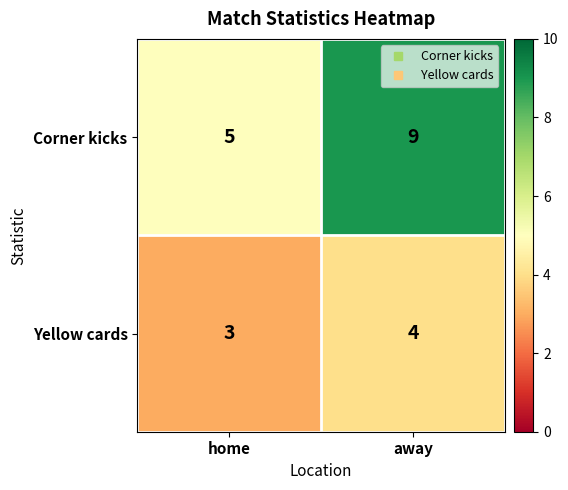

What is the minimum value shown in the chart?

3